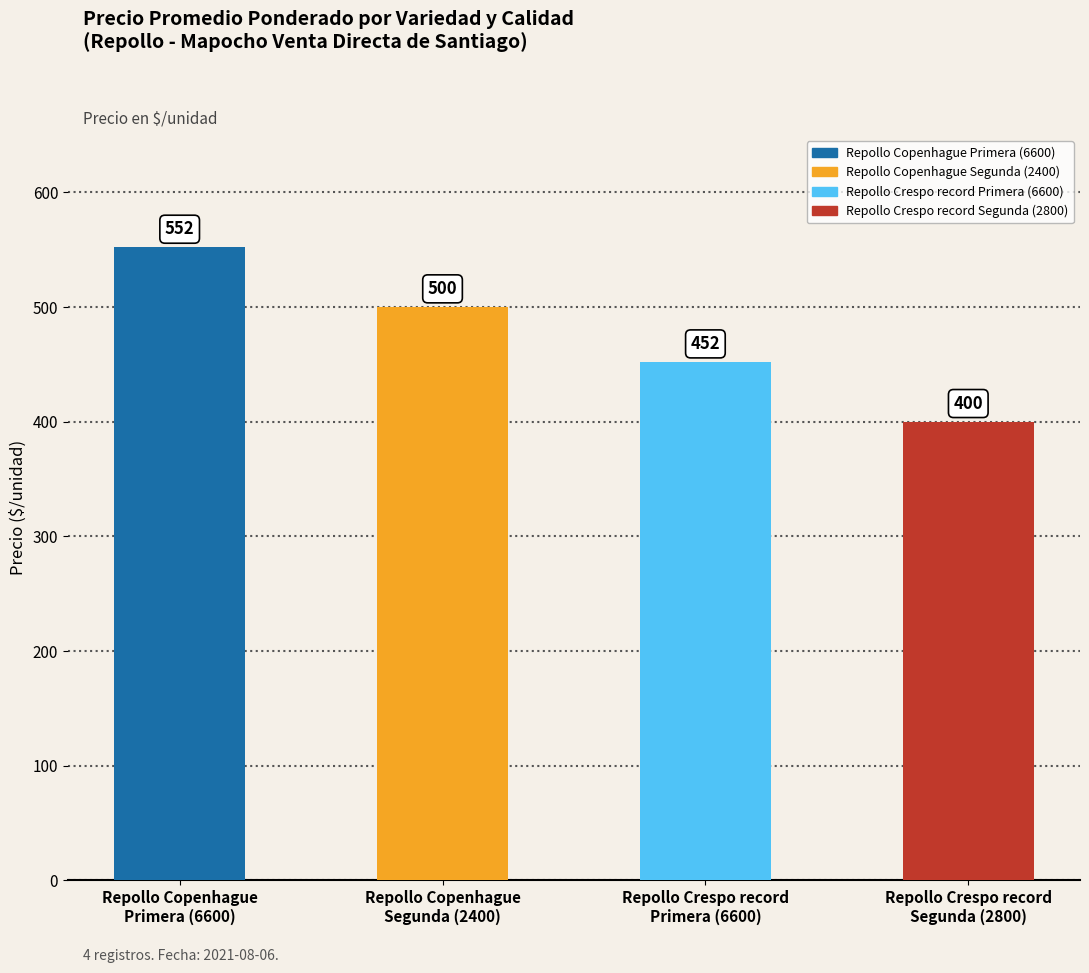

How many values are between 452 and 552?

3